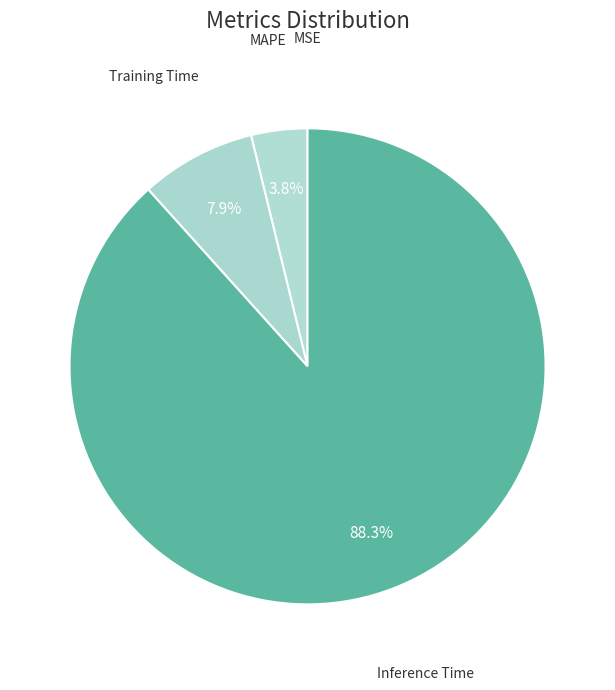

What is the largest slice in the pie chart?

Inference Time